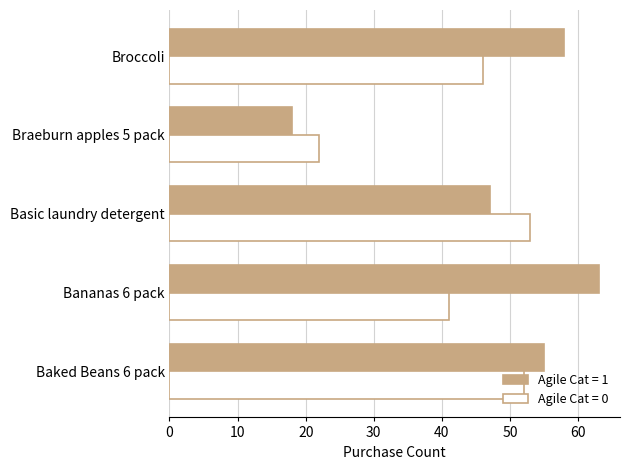

List the series in order of their overall mean, highest first.

Agile Cat = 1, Agile Cat = 0